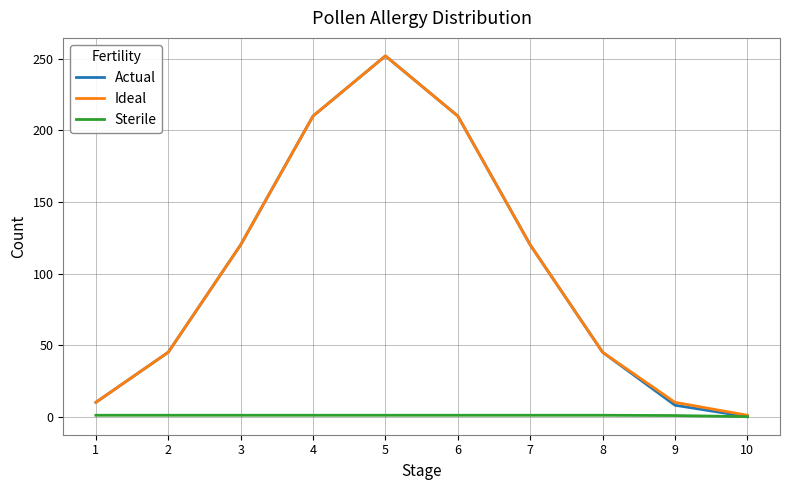

How many series are shown in this chart?

3